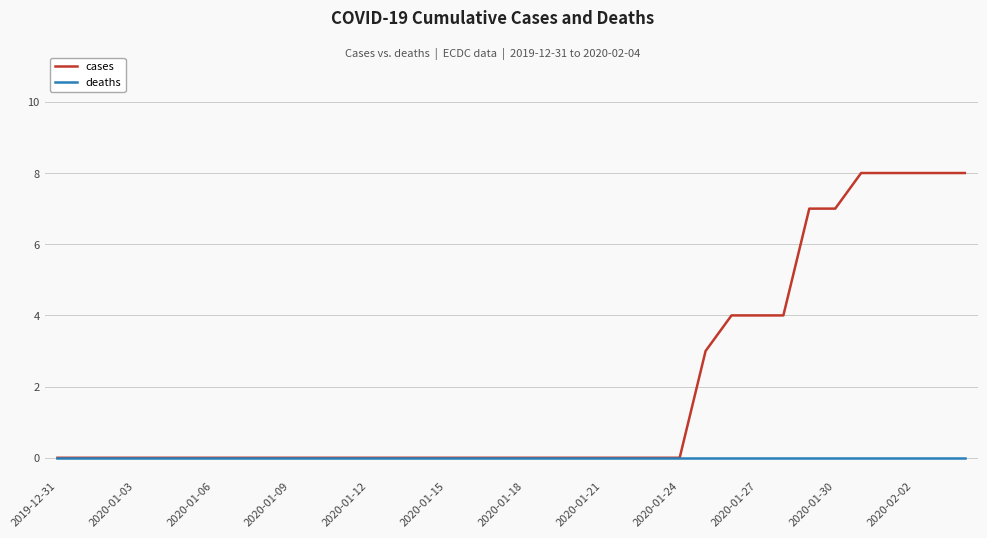

List the series in order of their peak value, highest first.

cases, deaths